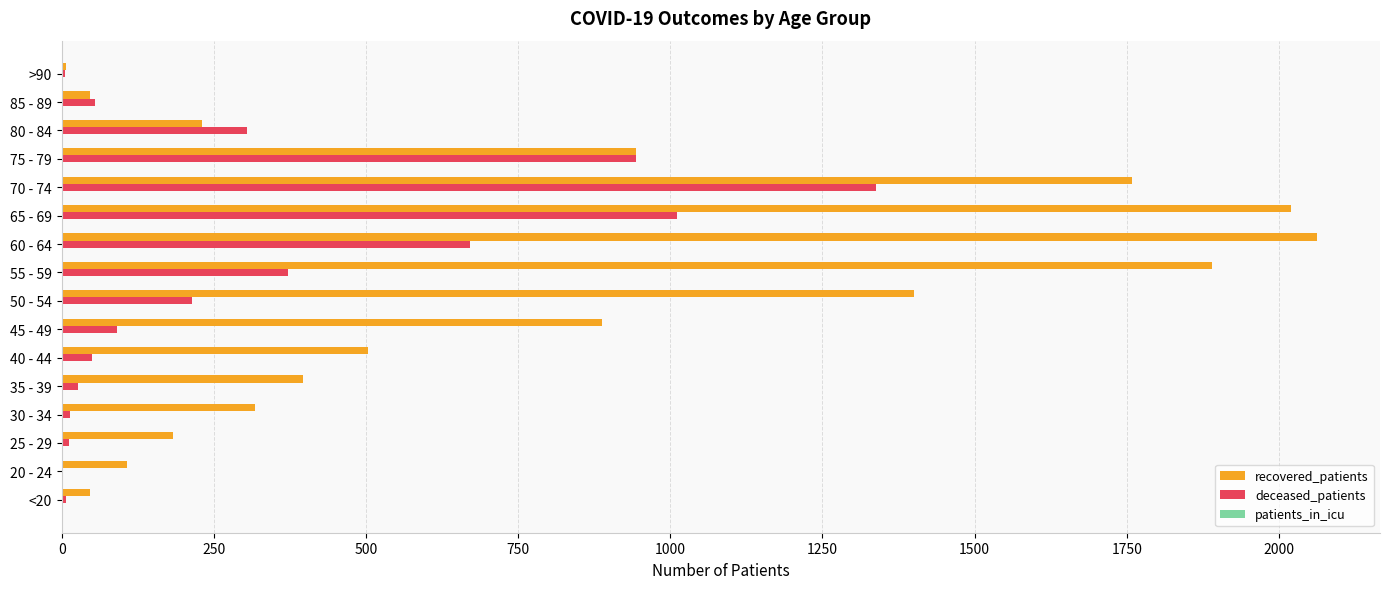

What is the sum of all recovered_patients values?

12803